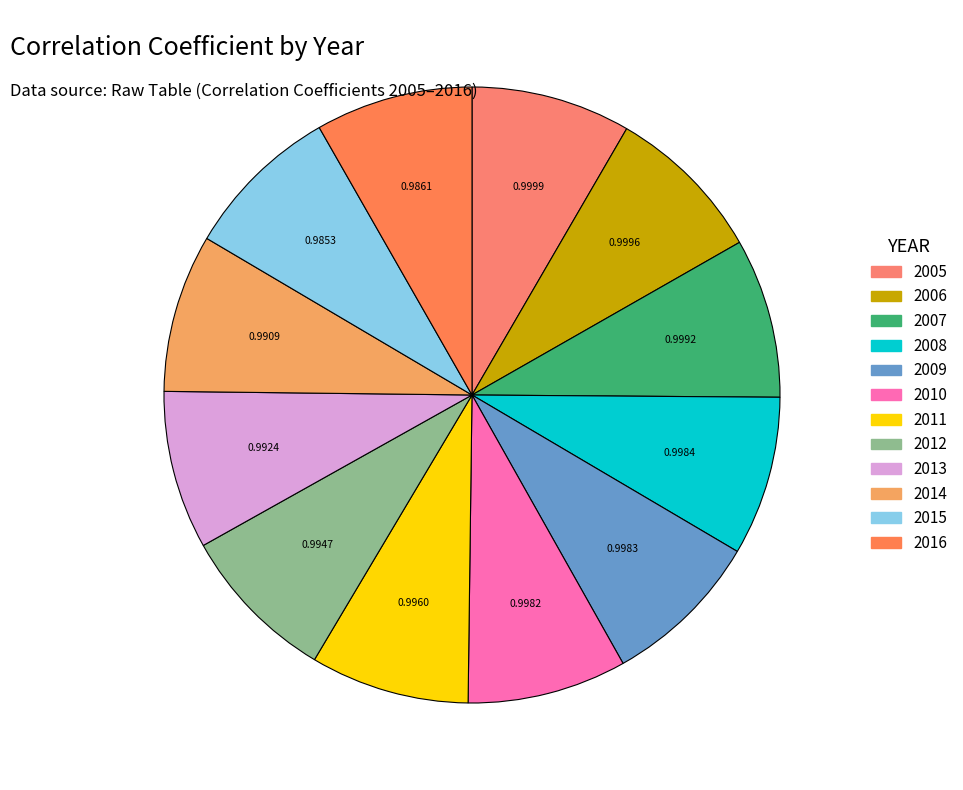

How many slices are in this pie chart?

12